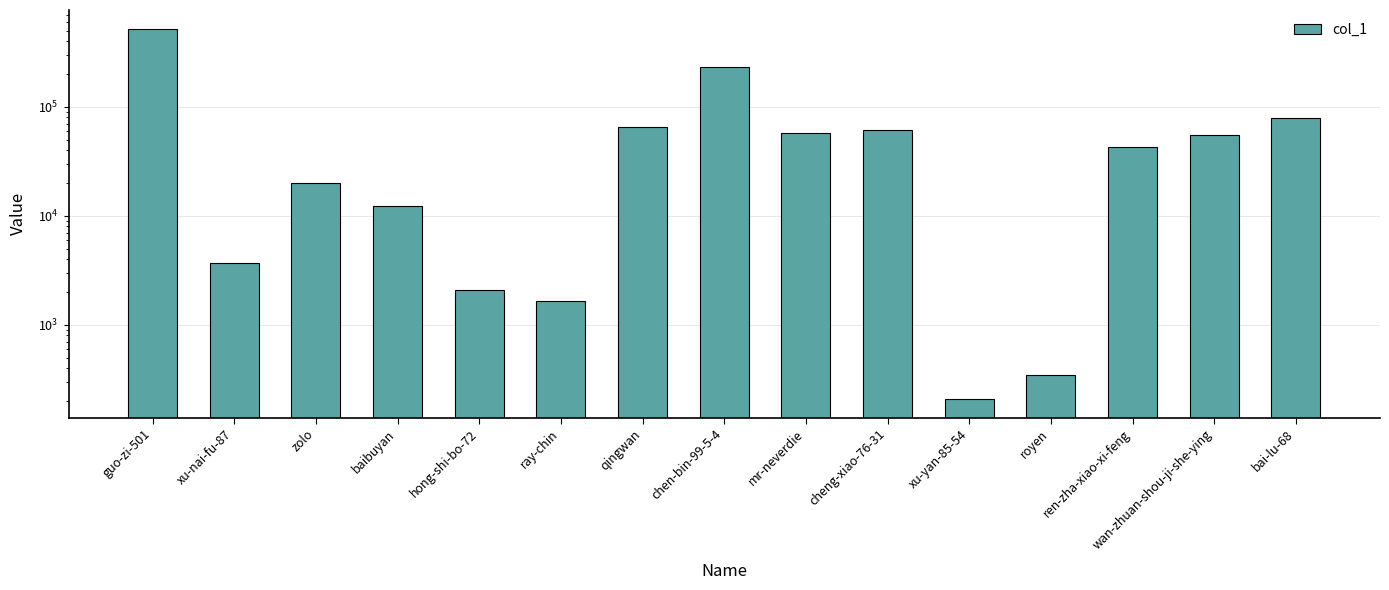

Reading left to right, extract all data points from this chart.

524234	3681	20085	12398	2082	1663	65411	231795	57774	60988	208	343	43128	55303	78653